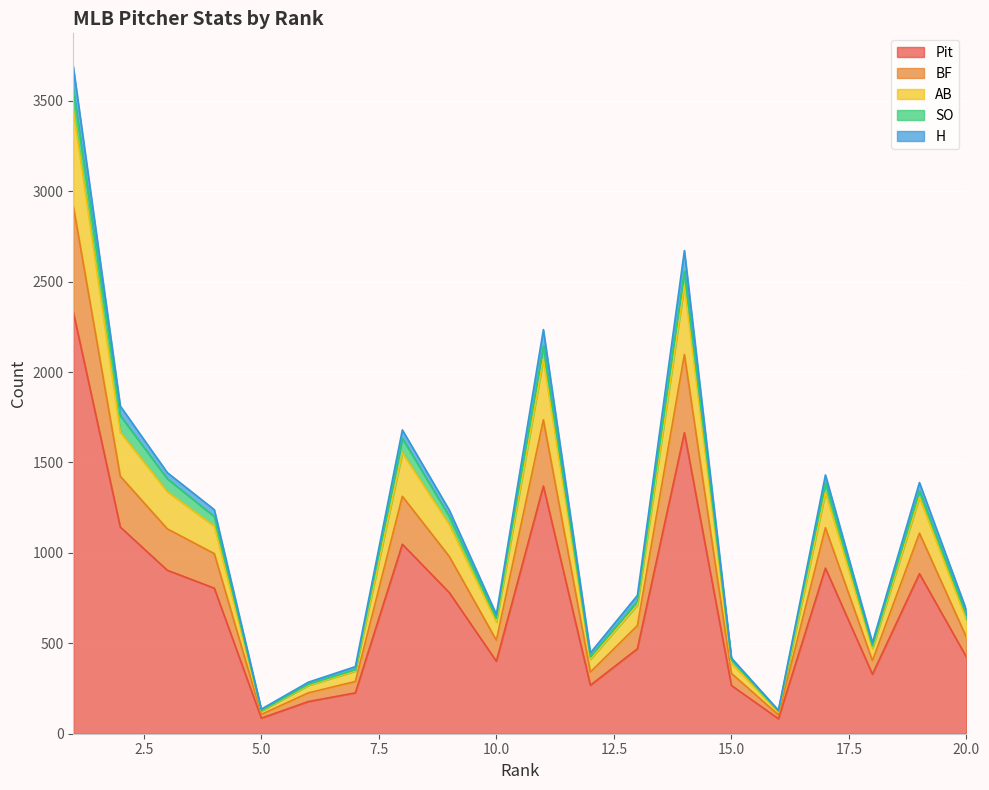

Between 8 and 15, which is larger?

8